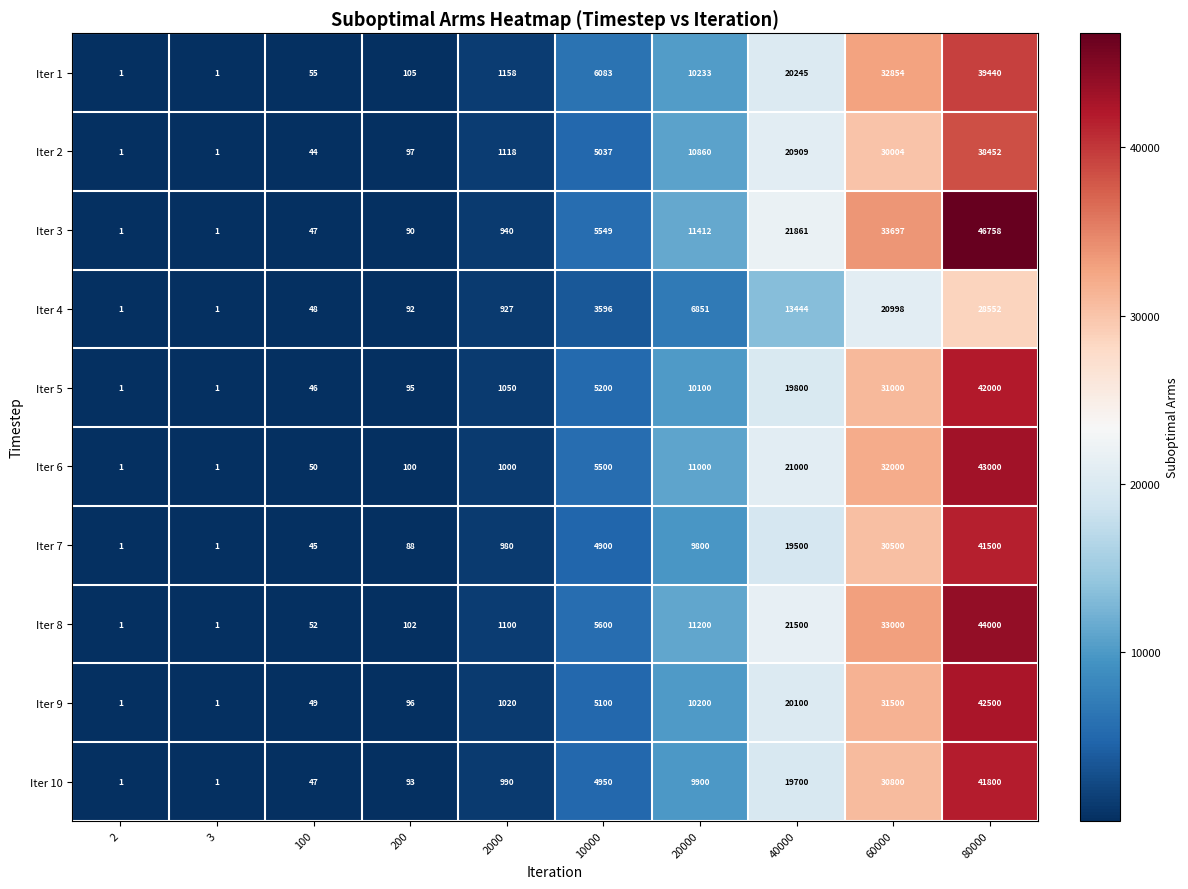

What is the greatest value displayed?

46758